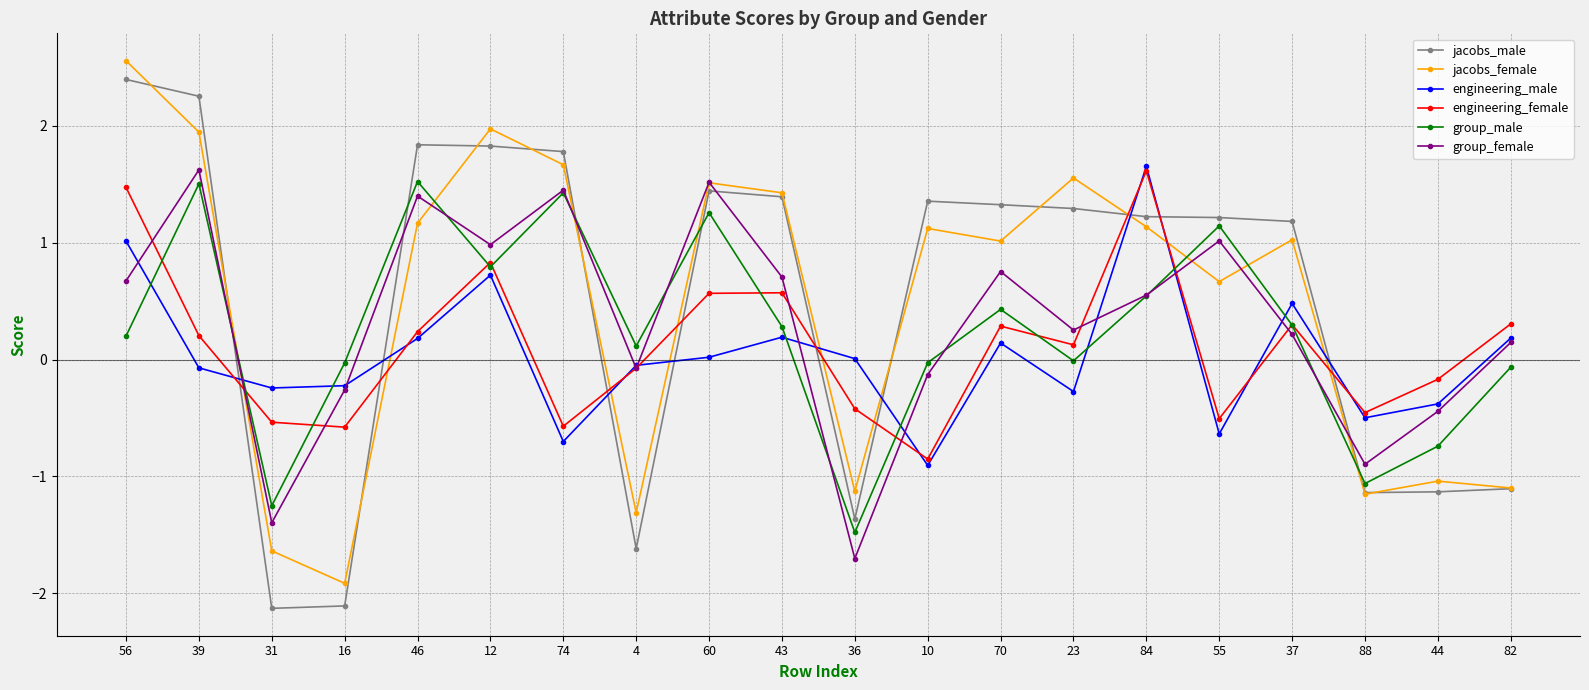

What value does the jacobs_male series have at 31?

-2.1